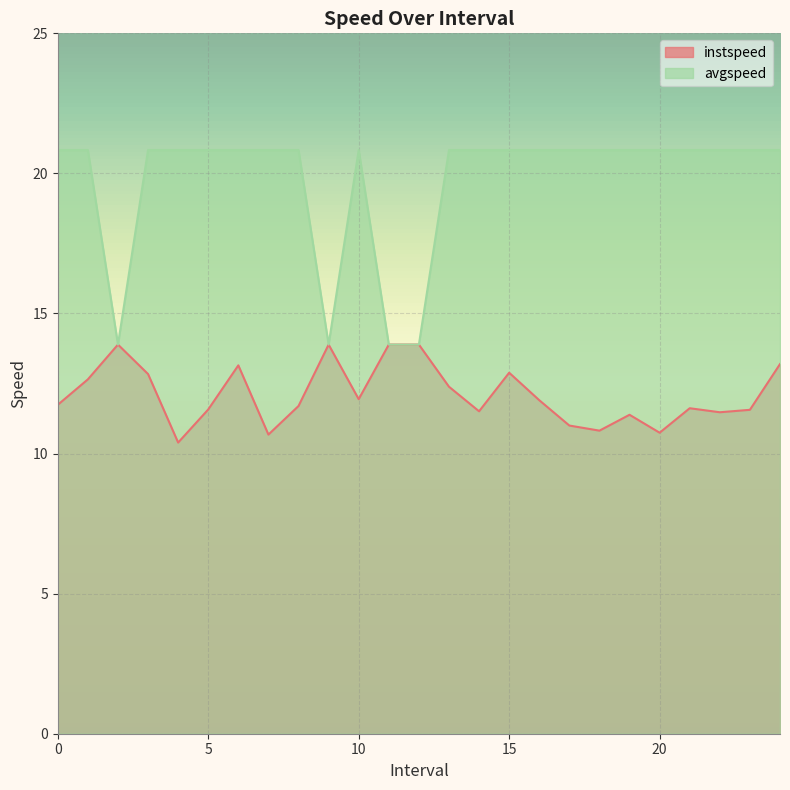

What is the difference between the maximum and second lowest values in the instspeed series?

3.2